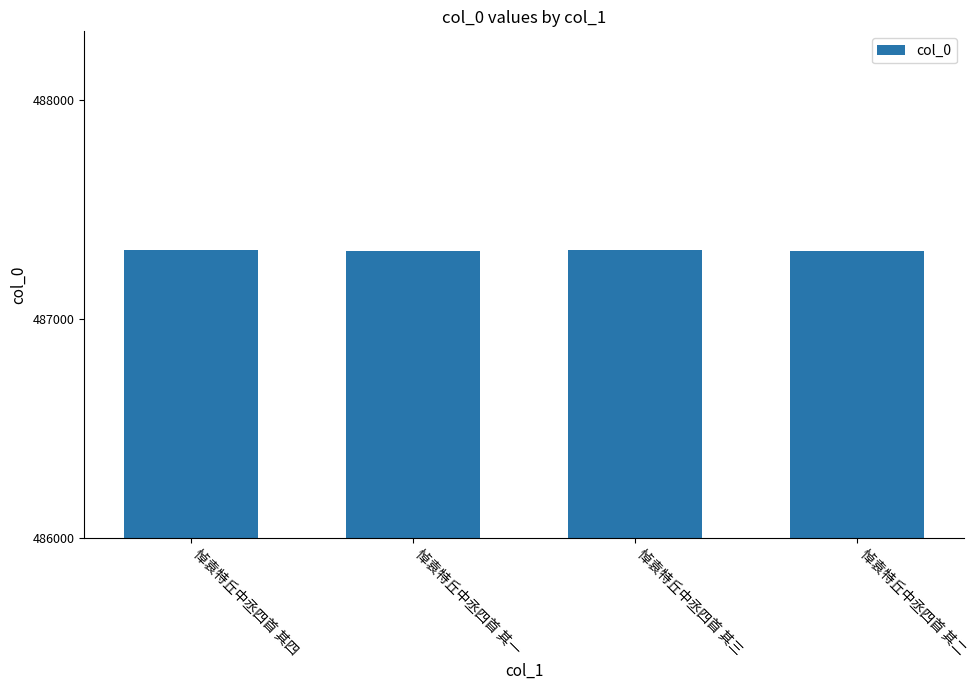

What is the approximate value at 悼袁特丘中丞四首 其三?

487312